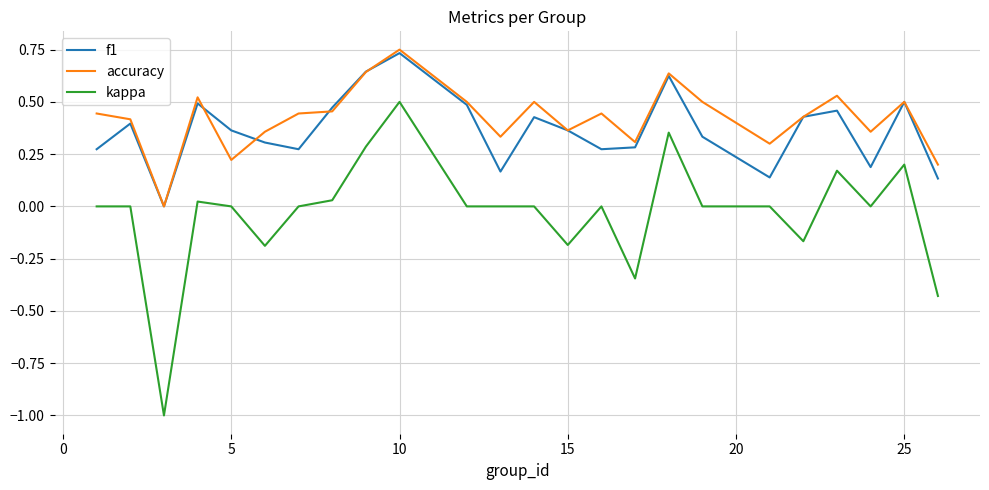

True or false: kappa and f1 intersect in this chart.

False